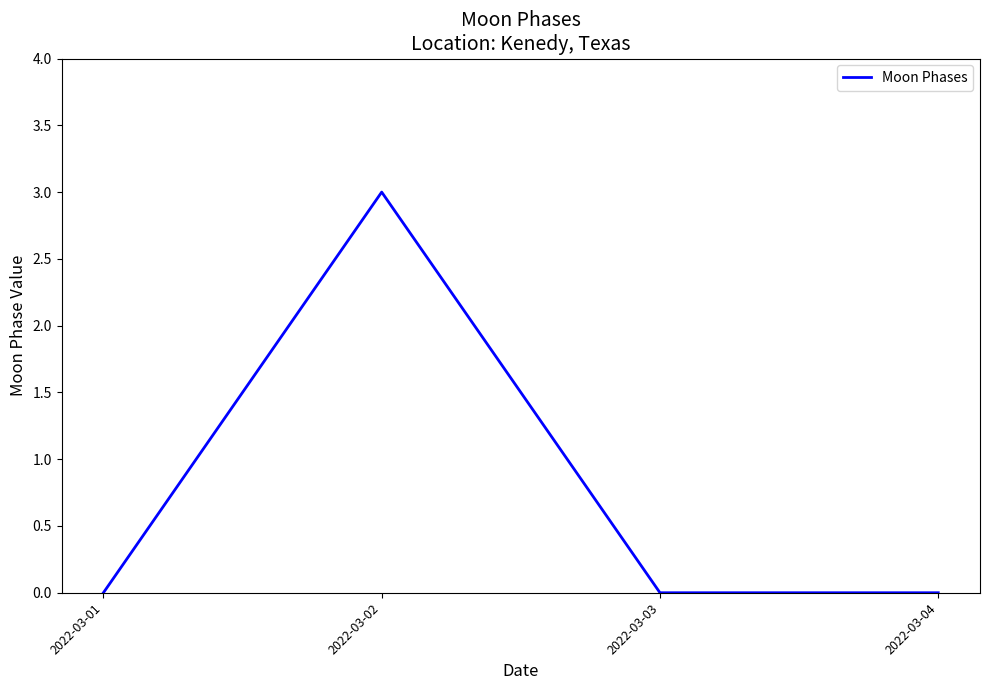

Between 2022-03-02 and 2022-03-03, which is larger?

2022-03-02